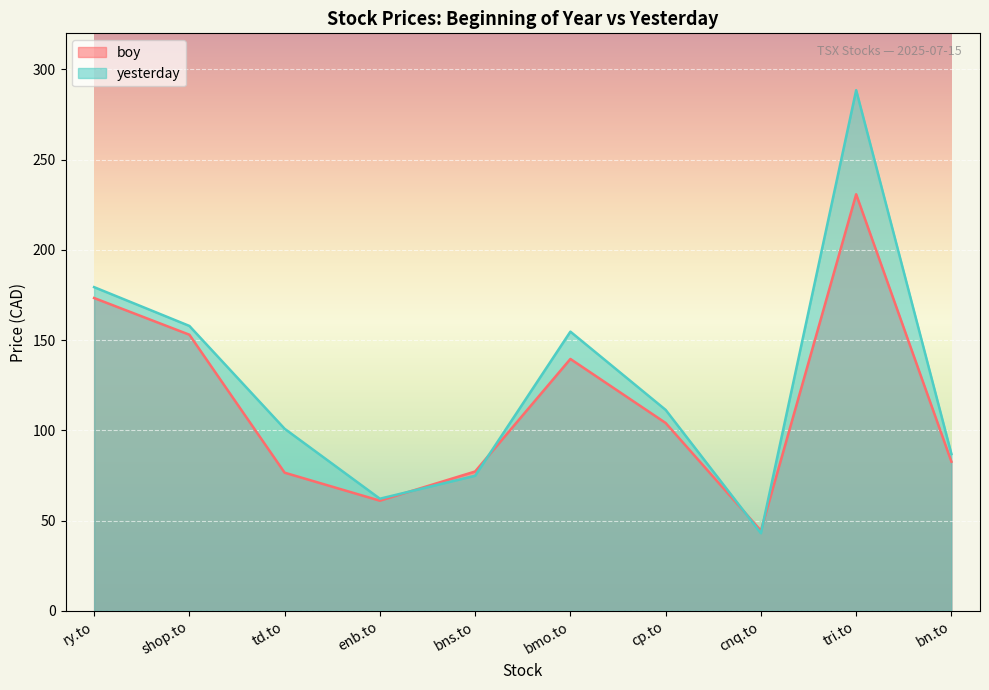

At which category is the sum across all series the highest?

tri.to